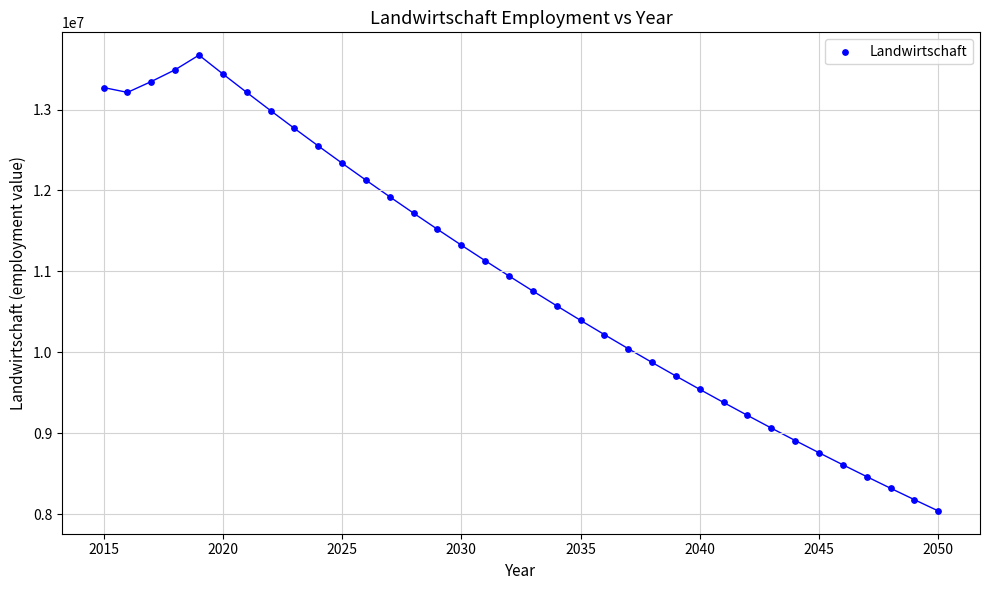

What is the range of Y values (max minus min)?

5631656.5